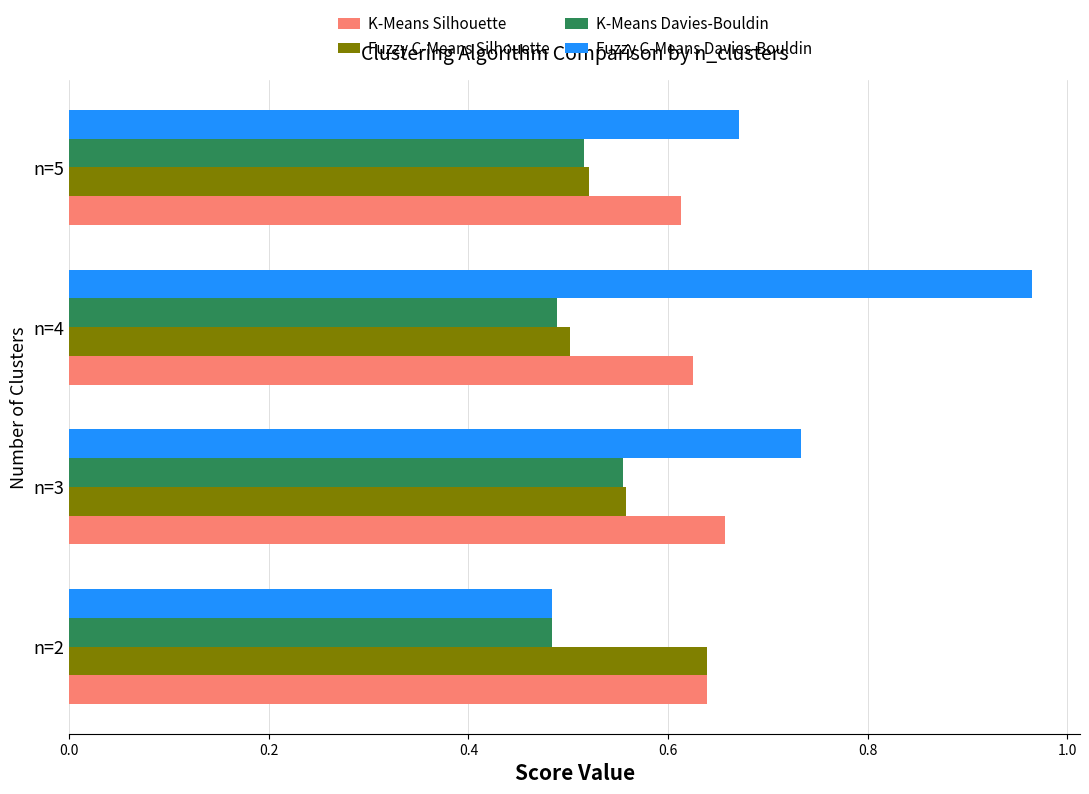

Which category has the highest value across all series?

n=4